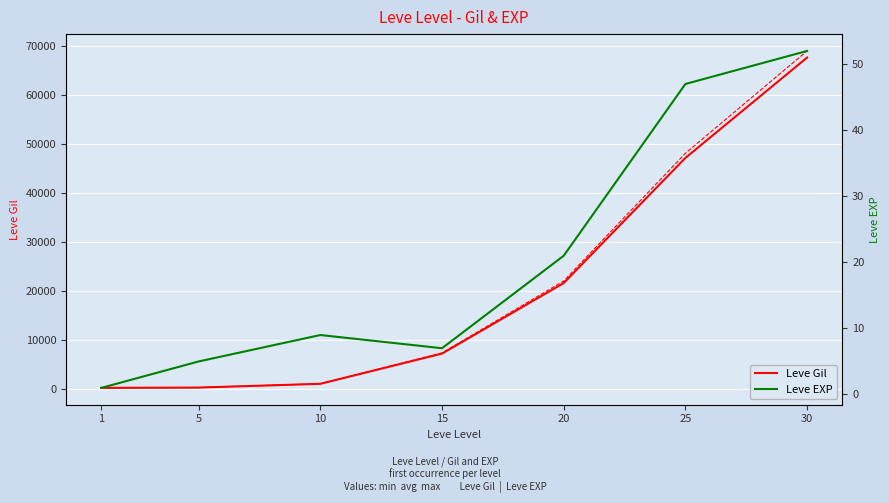

The Leve EXP series shows 9 at 10. True or false?

True